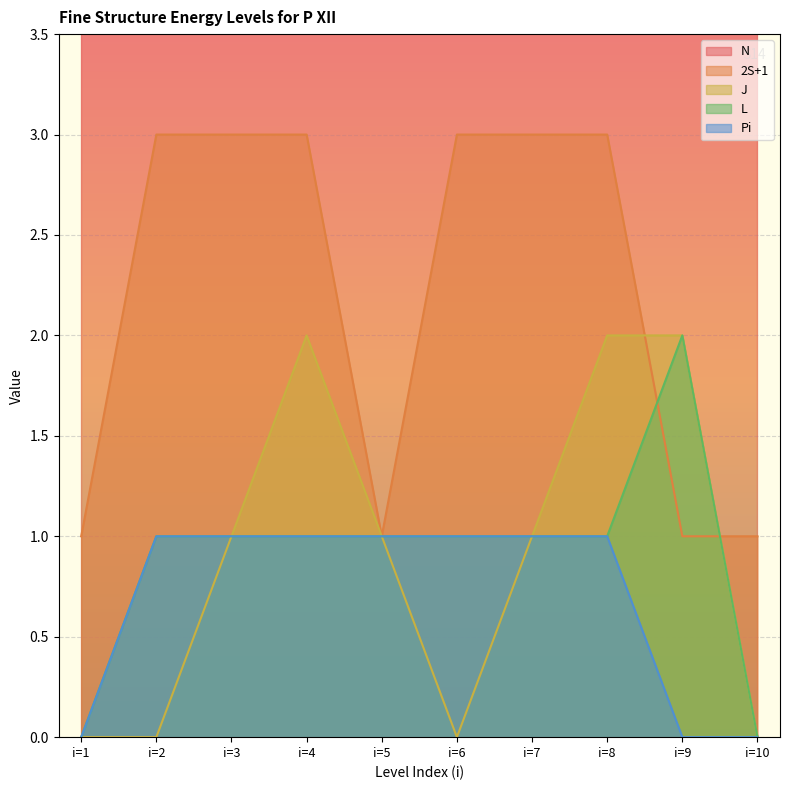

What is the highest value of the 2S+1 series?

3